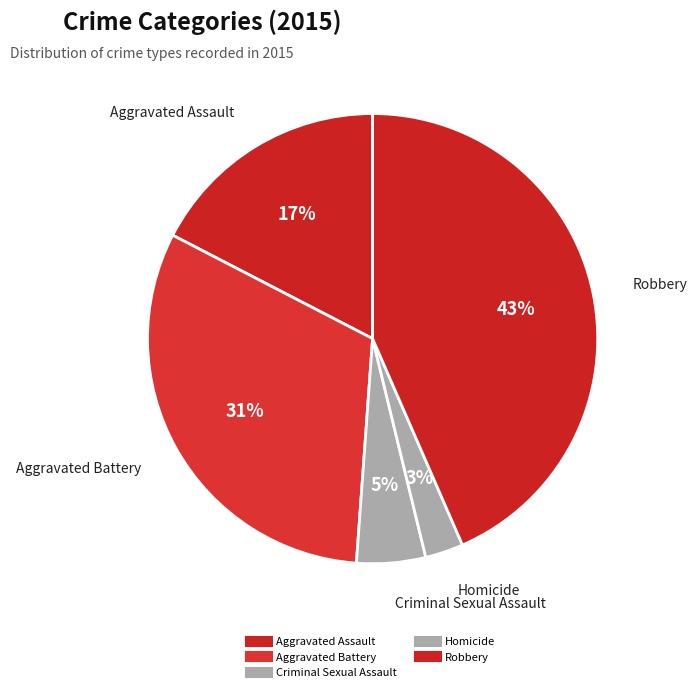

To the nearest percent, what portion does Criminal Sexual Assault represent?

5%